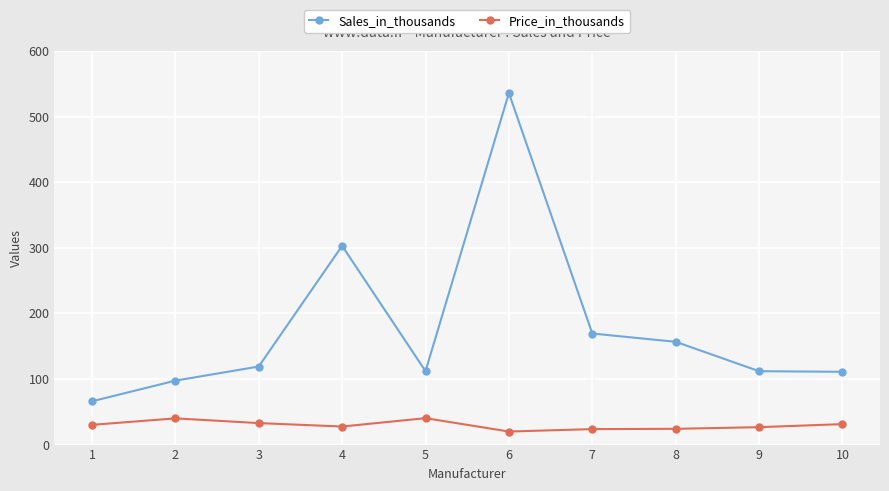

True or false: Sales_in_thousands and Price_in_thousands cross at least once.

False